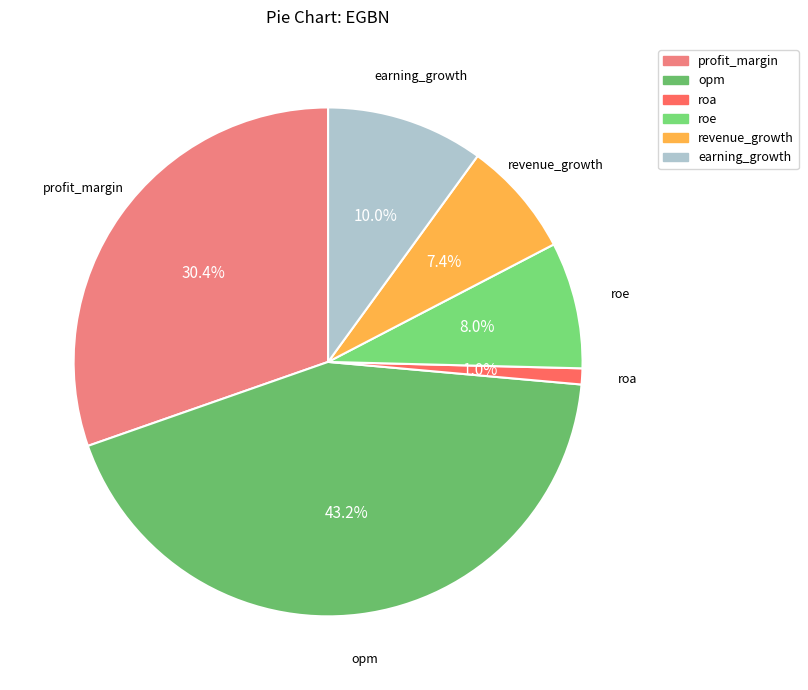

Does any single category account for the majority?

No